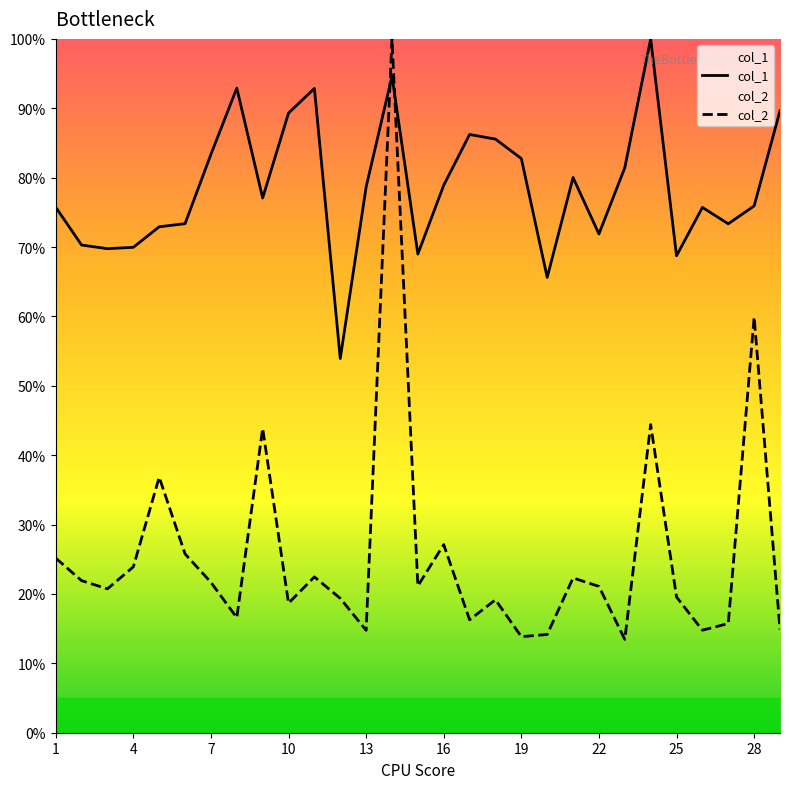

Between 7 and 11, which series saw the biggest shift?

col_1